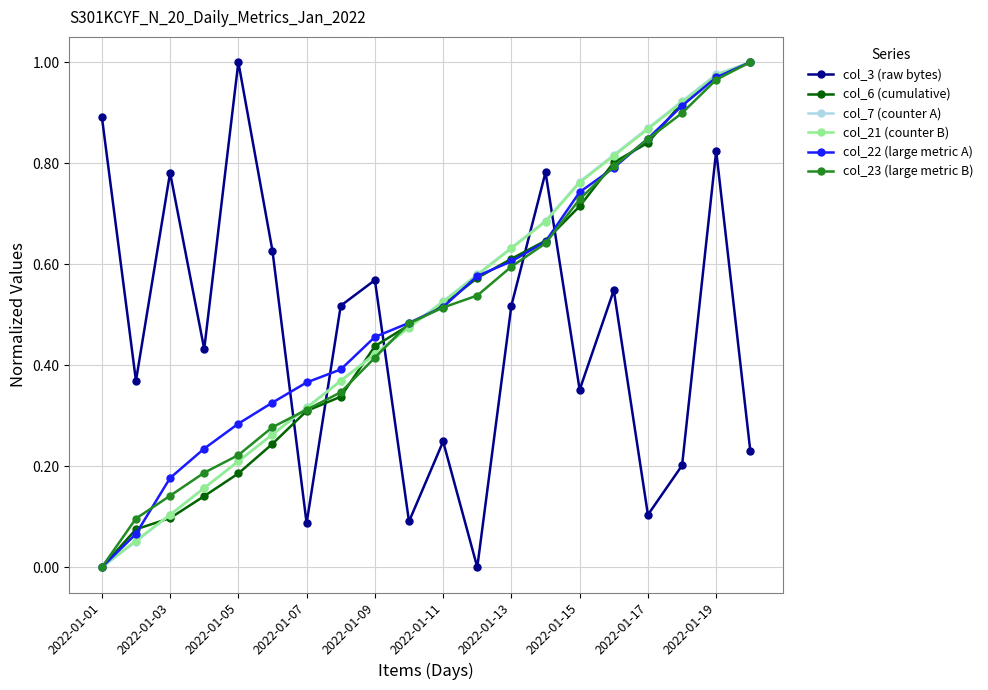

True or false: col_22 (large metric A) has more than 1 interior local peaks.

False